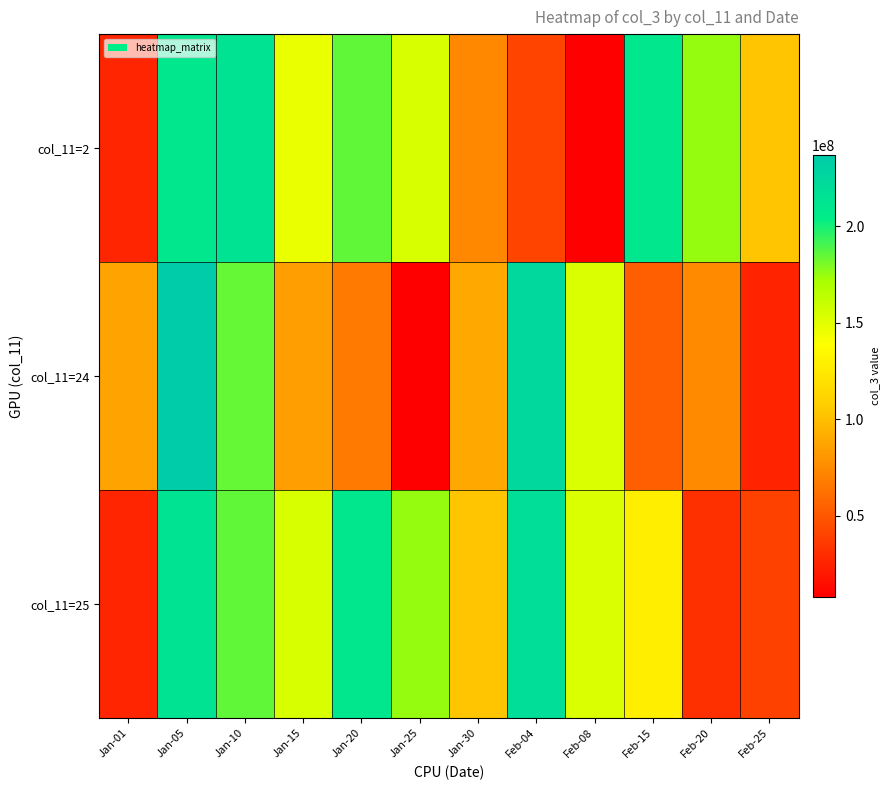

Reading left to right, extract all data points from this chart.

col_11=2: Jan-01=25730776	Jan-05=210415296	Jan-10=214449424	Jan-15=146482632	Jan-20=185108704	Jan-25=154054280	Jan-30=73516320	Feb-04=40975992	Feb-08=7819832	Feb-15=210573040	Feb-20=175264992	Feb-25=102891688
col_11=24: Jan-01=86973128	Jan-05=236834528	Jan-10=184945776	Jan-15=84276912	Jan-20=66548176	Jan-25=7819832	Jan-30=89226504	Feb-04=224687728	Feb-08=152951872	Feb-15=53763408	Feb-20=74903680	Feb-25=25219128
col_11=25: Jan-01=25730776	Jan-05=214449424	Jan-10=185108704	Jan-15=154054280	Jan-20=210573040	Jan-25=175264992	Jan-30=102891688	Feb-04=219270880	Feb-08=152628792	Feb-15=127952744	Feb-20=31421008	Feb-25=39165624